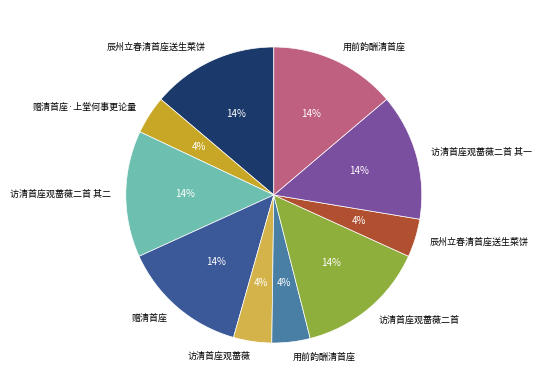

How many segments does this pie chart have?

10